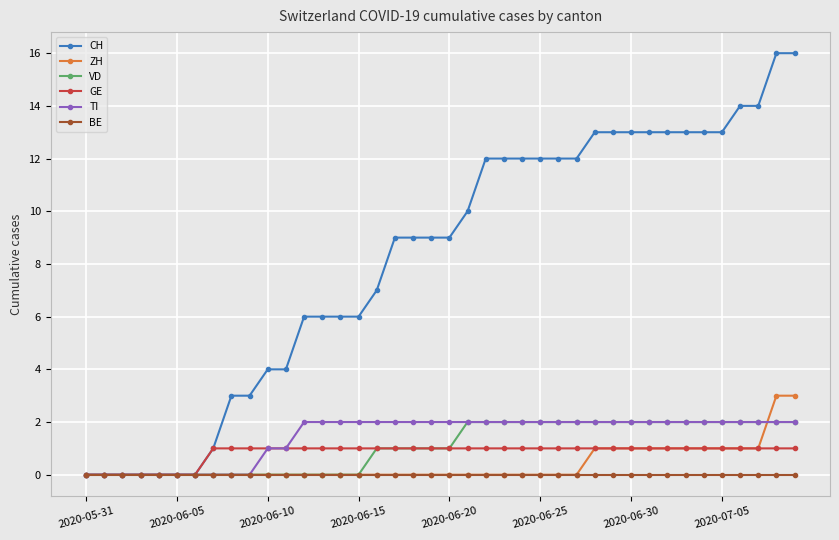

What is the maximum value shown in the chart?

16